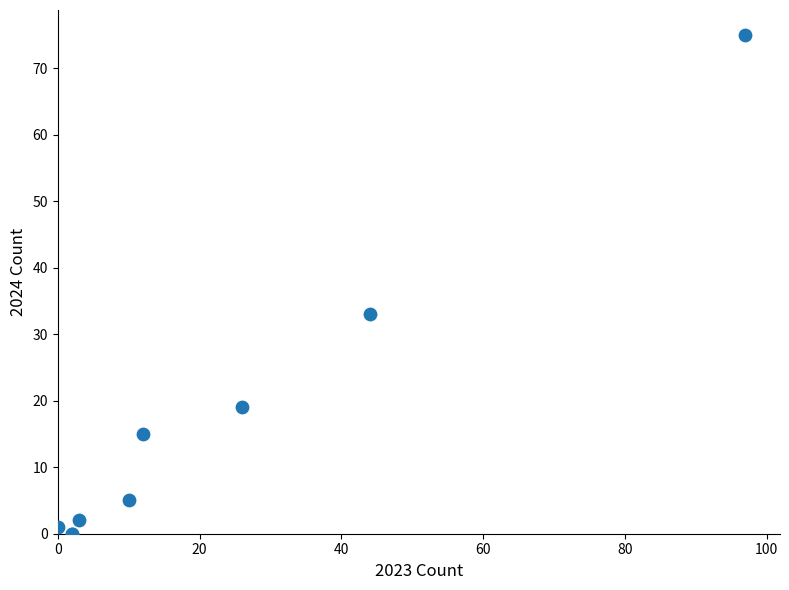

What Y value in the scatter plot is closest to 37?

33